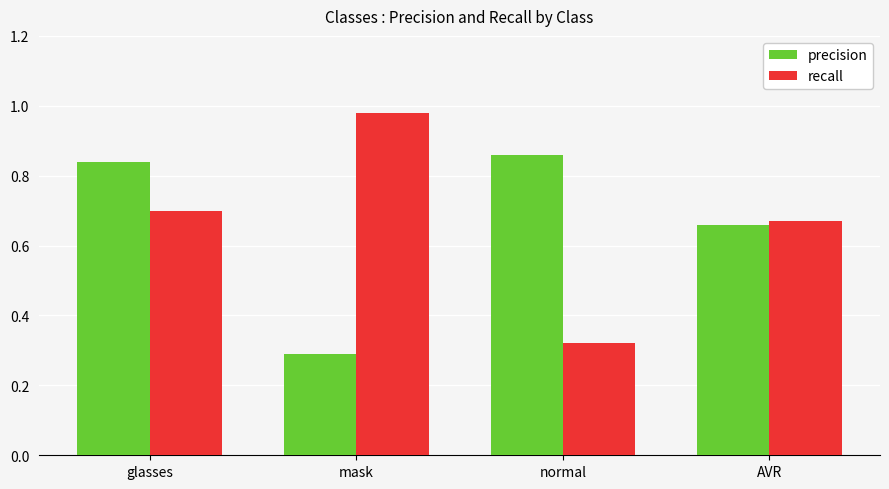

How many precision values are between 0 and 1?

4